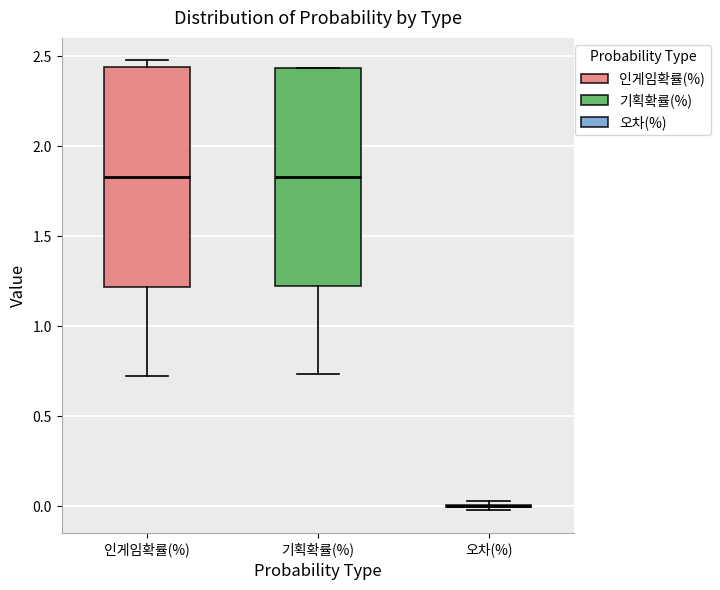

Reading left to right, transcribe this box plot: for each box, give where its median line is, the range the box spans, and where its two whiskers end, as read against the y-axis. The values are not printed on the chart, so give them approximately, as read against the axis.

인게임확률(%): median 1.85, box 1.20 to 2.45, whiskers 0.70 to 2.50
기획확률(%): median 1.85, box 1.20 to 2.45, whiskers 0.75 to 2.45
오차(%): box collapsed to a line at 0.00, whiskers 0.00 to 0.05